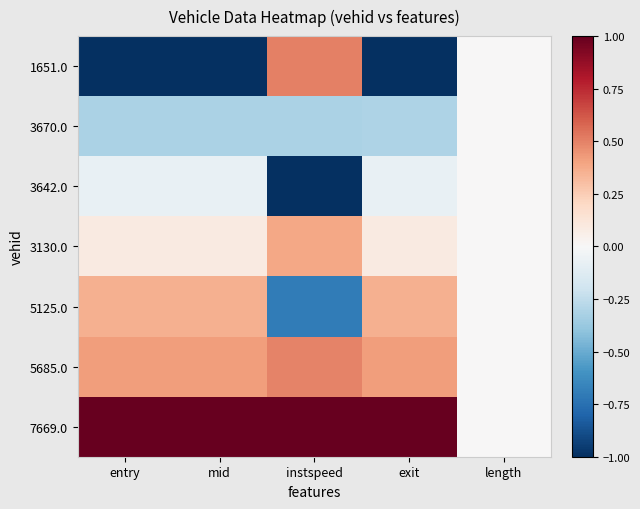

At which category is the sum across all series the highest?

exit